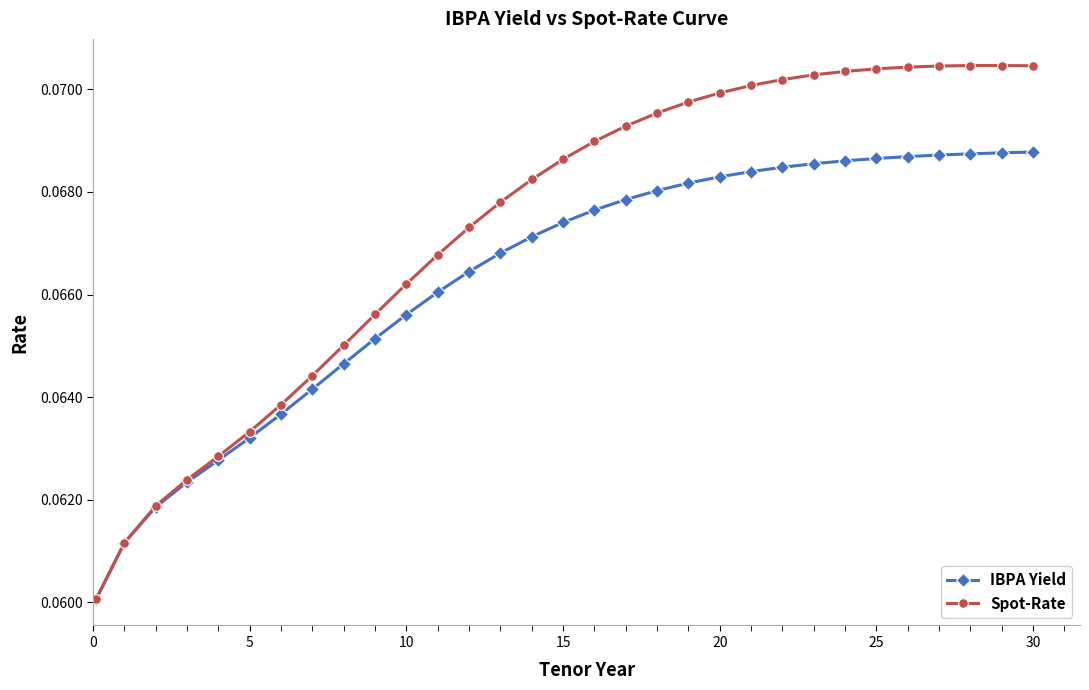

How many IBPA Yield values are between 0 and 1?

31